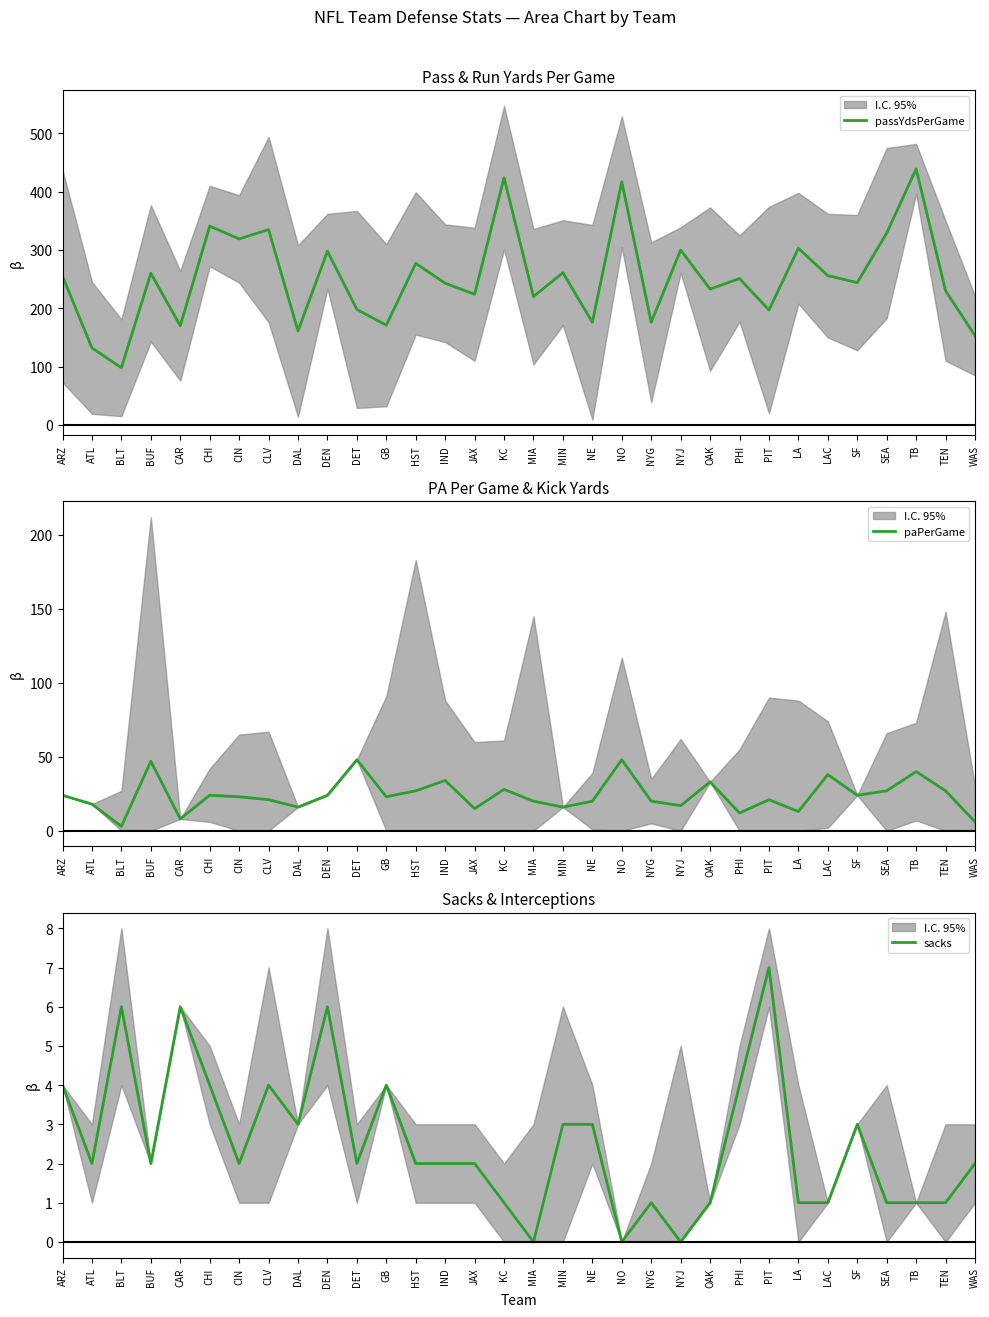

True or false: paPerGame and passYdsPerGame cross at least once.

False